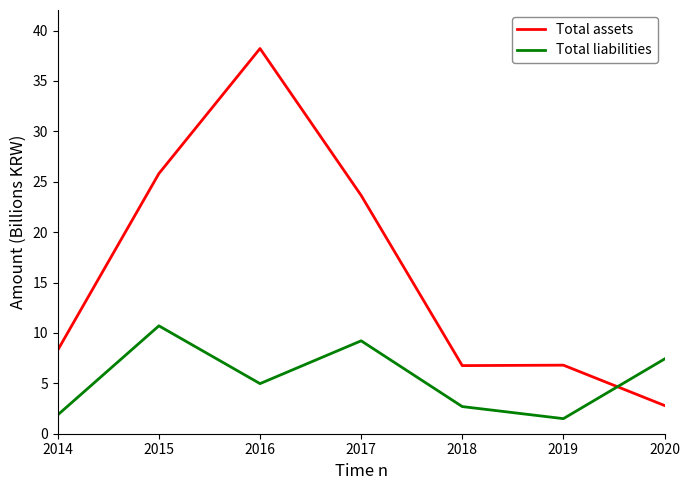

Where is Total assets nearest to the value 20?

2017